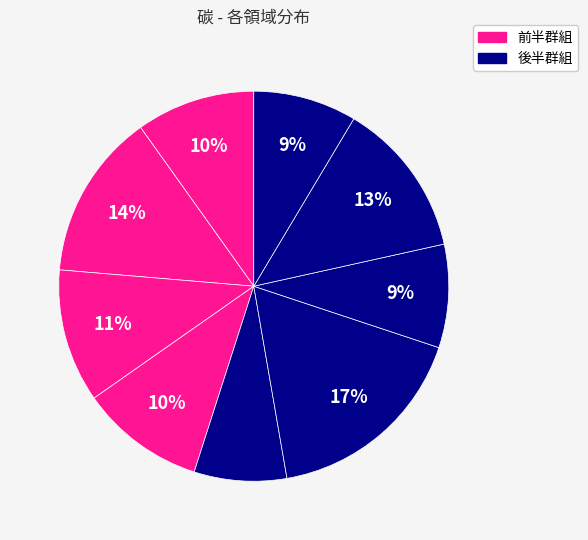

Count the number of slices in the pie.

9